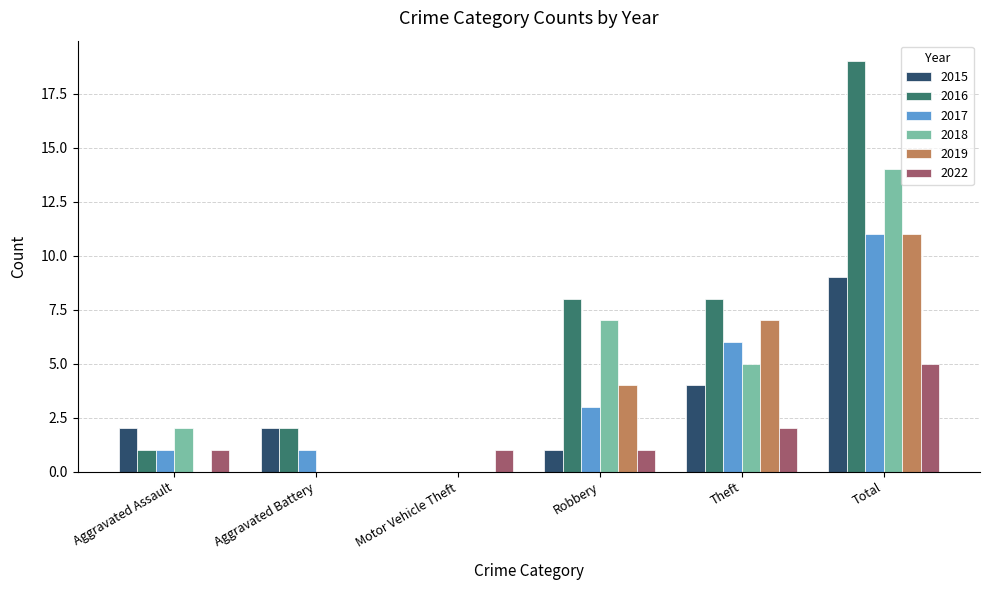

The value of 2016 at Aggravated Battery is 3. True or false?

False